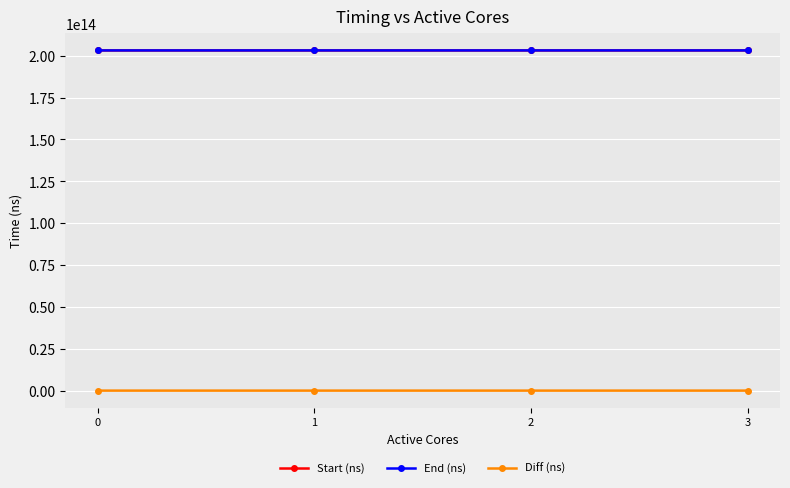

True or false: Diff (ns) and Start (ns) intersect in this chart.

False